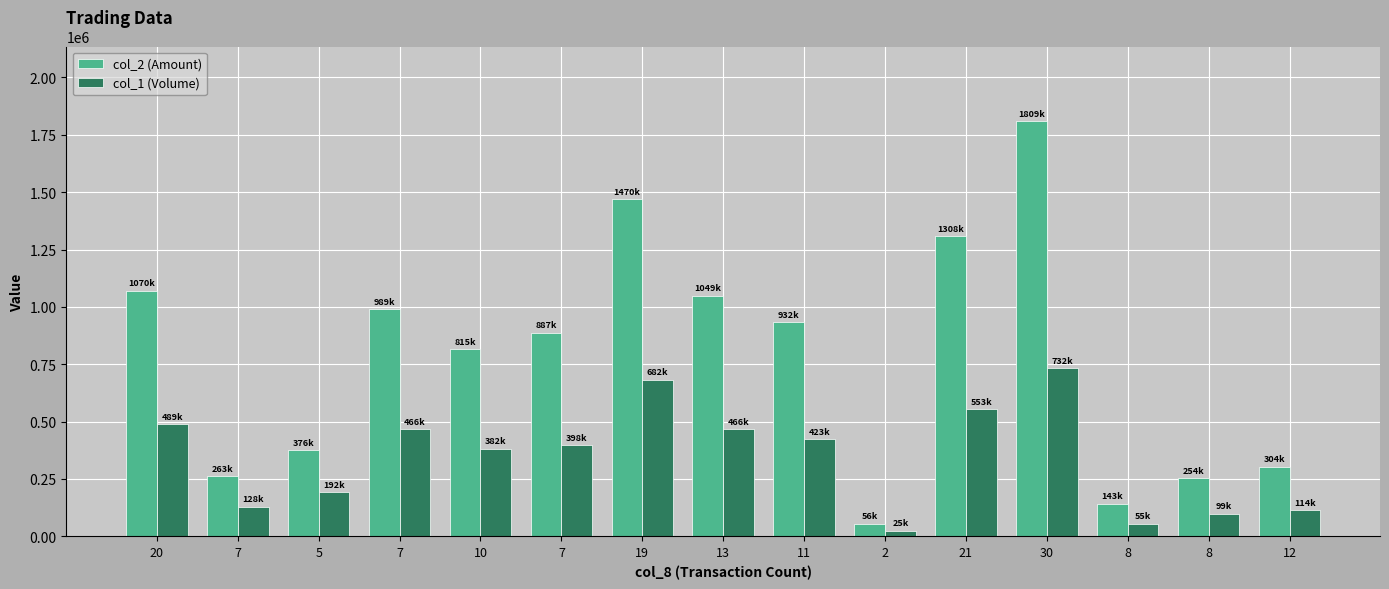

Rank the series at 10 from lowest to highest value.

col_1 (Volume), col_2 (Amount)